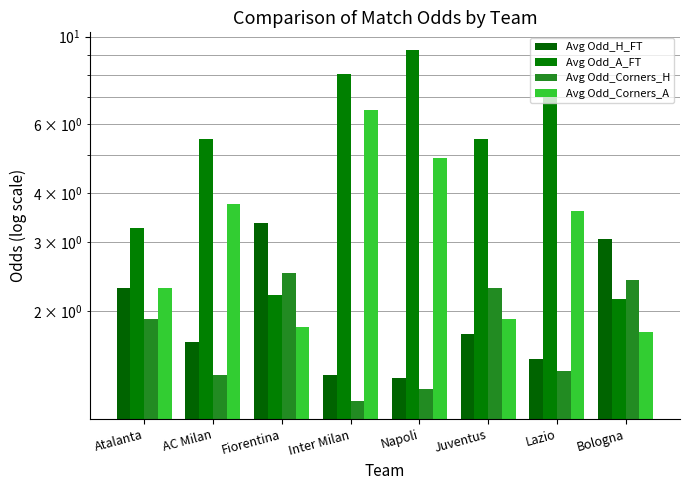

What is the minimum value for Avg Odd_H_FT?

1.4